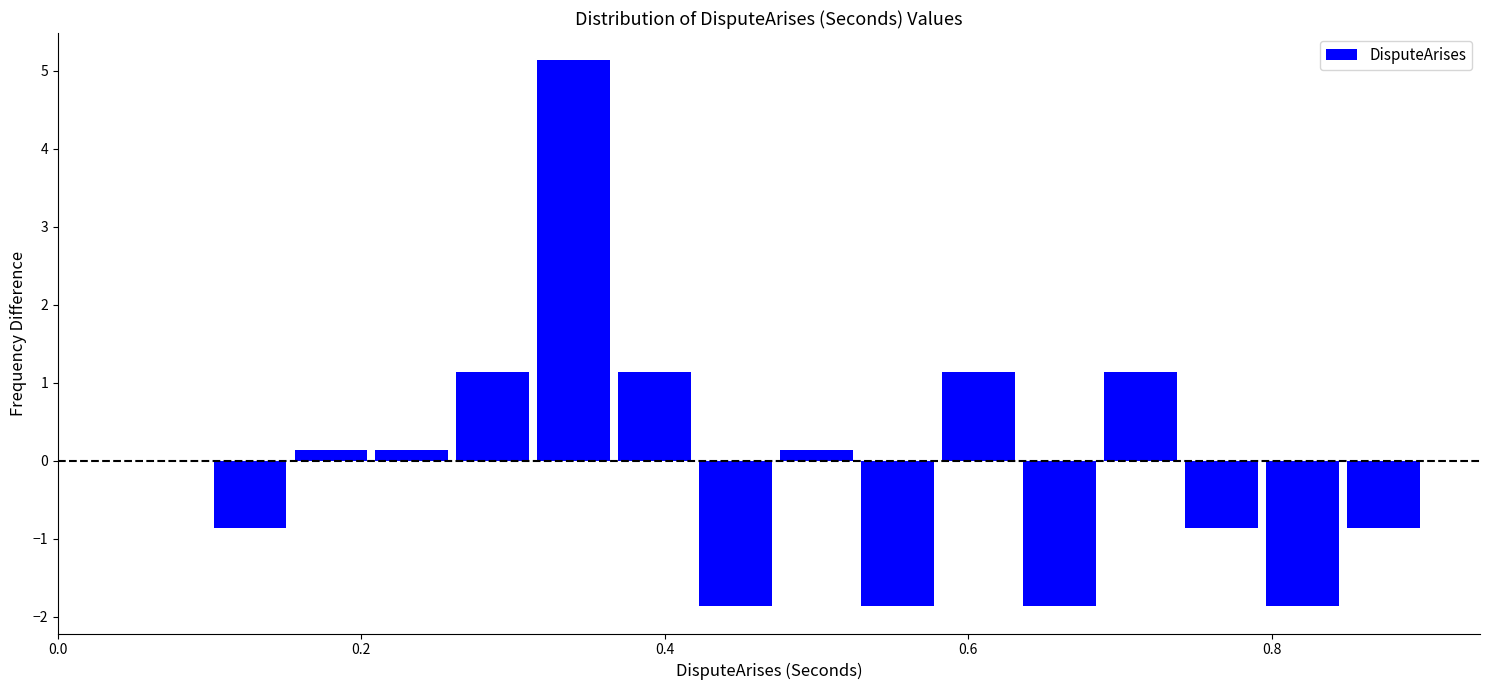

Around what value on the x-axis is the tallest bar? Give the approximate position of its centre, as read against the axis.

0.34